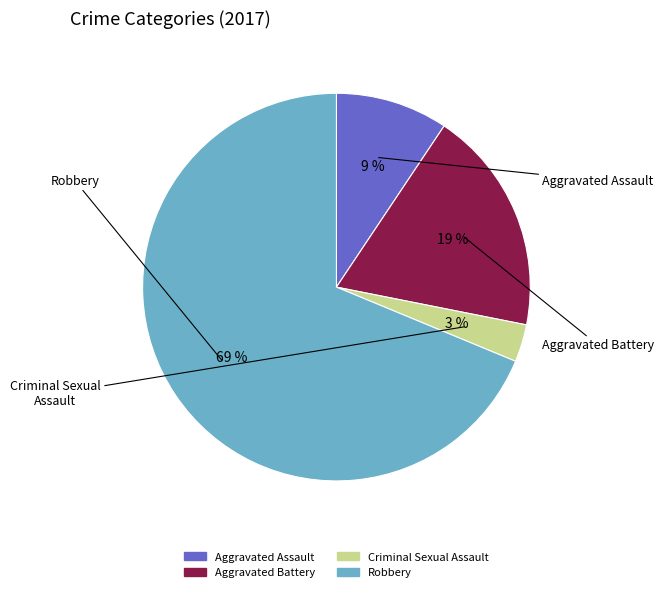

What is the smallest slice in the pie chart?

Criminal Sexual Assault